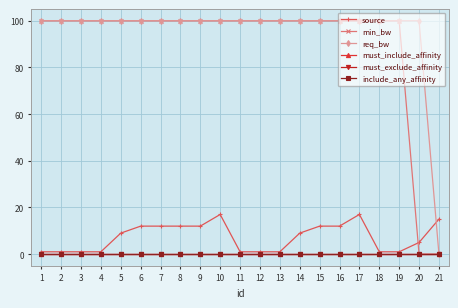

Reading right to left, transcribe all the data shown in this chart.

source: 21=15	20=5	19=1	18=1	17=17	16=12	15=12	14=9	13=1	12=1	11=1	10=17	9=12	8=12	7=12	6=12	5=9	4=1	3=1	2=1	1=1
min_bw: 21=0	20=0	19=100	18=100	17=100	16=100	15=100	14=100	13=100	12=100	11=100	10=100	9=100	8=100	7=100	6=100	5=100	4=100	3=100	2=100	1=100
req_bw: 21=0	20=100	19=100	18=100	17=100	16=100	15=100	14=100	13=100	12=100	11=100	10=100	9=100	8=100	7=100	6=100	5=100	4=100	3=100	2=100	1=100
must_include_affinity: 21=0	20=0	19=0	18=0	17=0	16=0	15=0	14=0	13=0	12=0	11=0	10=0	9=0	8=0	7=0	6=0	5=0	4=0	3=0	2=0	1=0
must_exclude_affinity: 21=0	20=0	19=0	18=0	17=0	16=0	15=0	14=0	13=0	12=0	11=0	10=0	9=0	8=0	7=0	6=0	5=0	4=0	3=0	2=0	1=0
include_any_affinity: 21=0	20=0	19=0	18=0	17=0	16=0	15=0	14=0	13=0	12=0	11=0	10=0	9=0	8=0	7=0	6=0	5=0	4=0	3=0	2=0	1=0